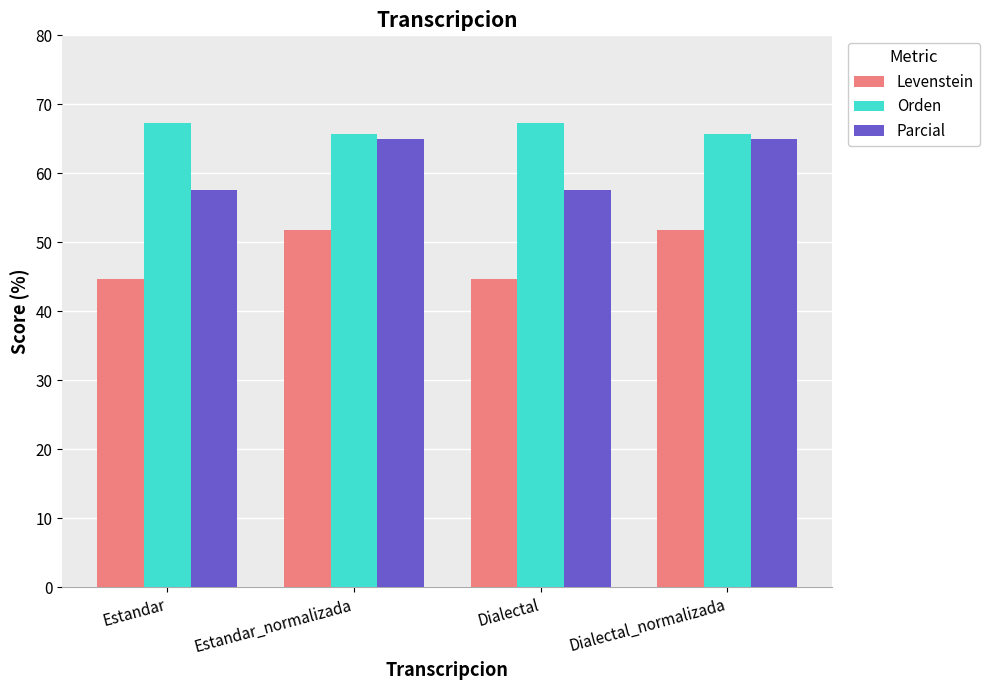

How many data points does each series have?

4